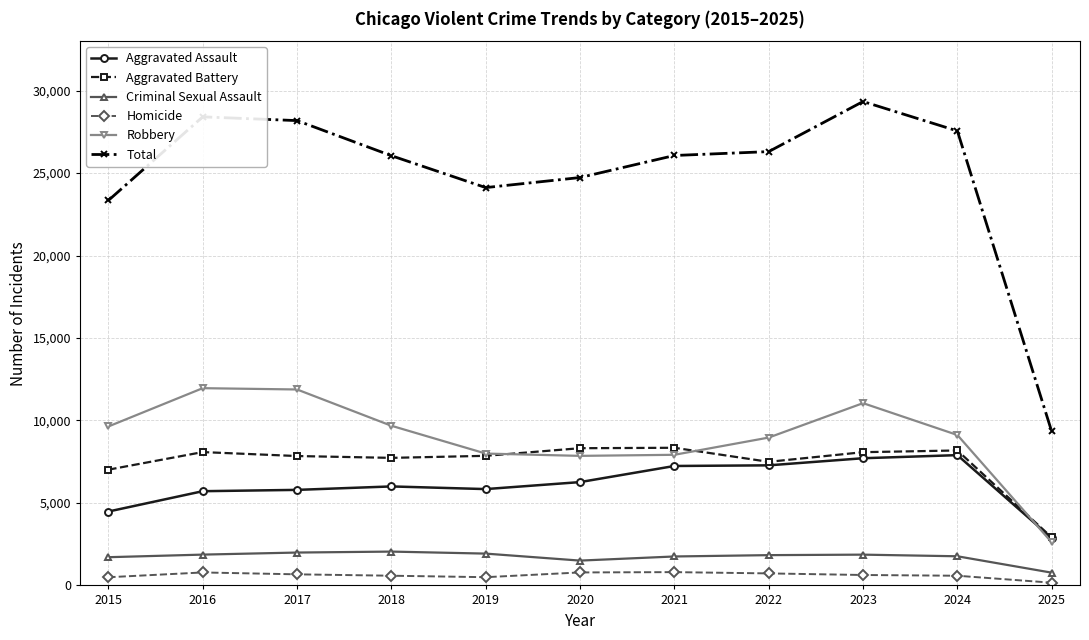

Is it true that Criminal Sexual Assault equals 1755 at 2021?

True